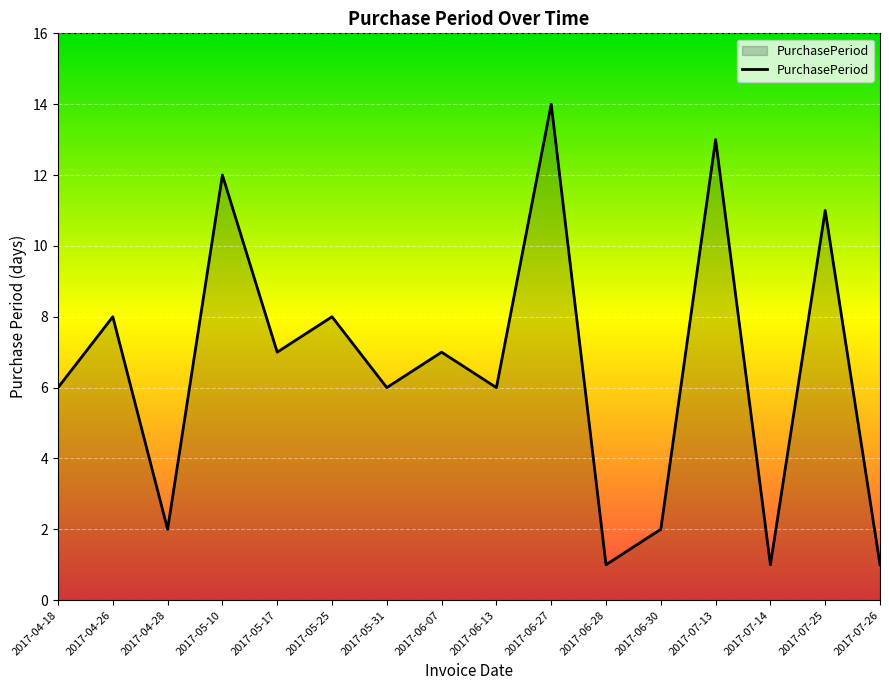

What is the smallest value displayed?

1